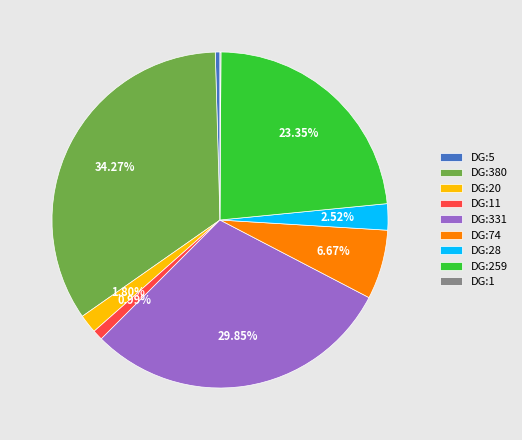

To the nearest percent, what is the average slice percentage?

11%